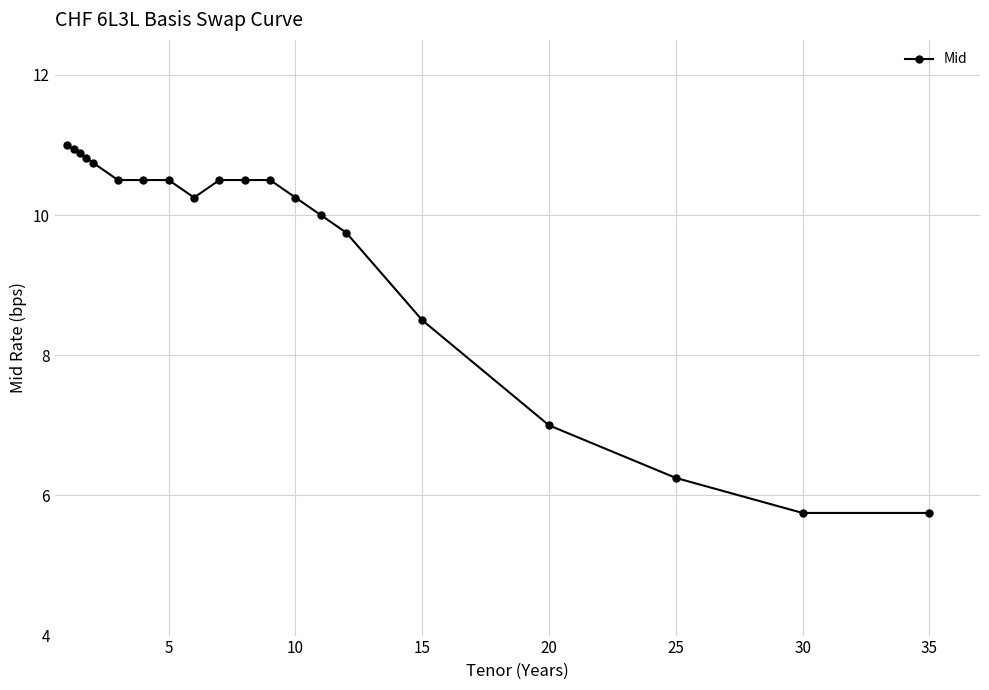

What is the greatest value displayed?

11.0